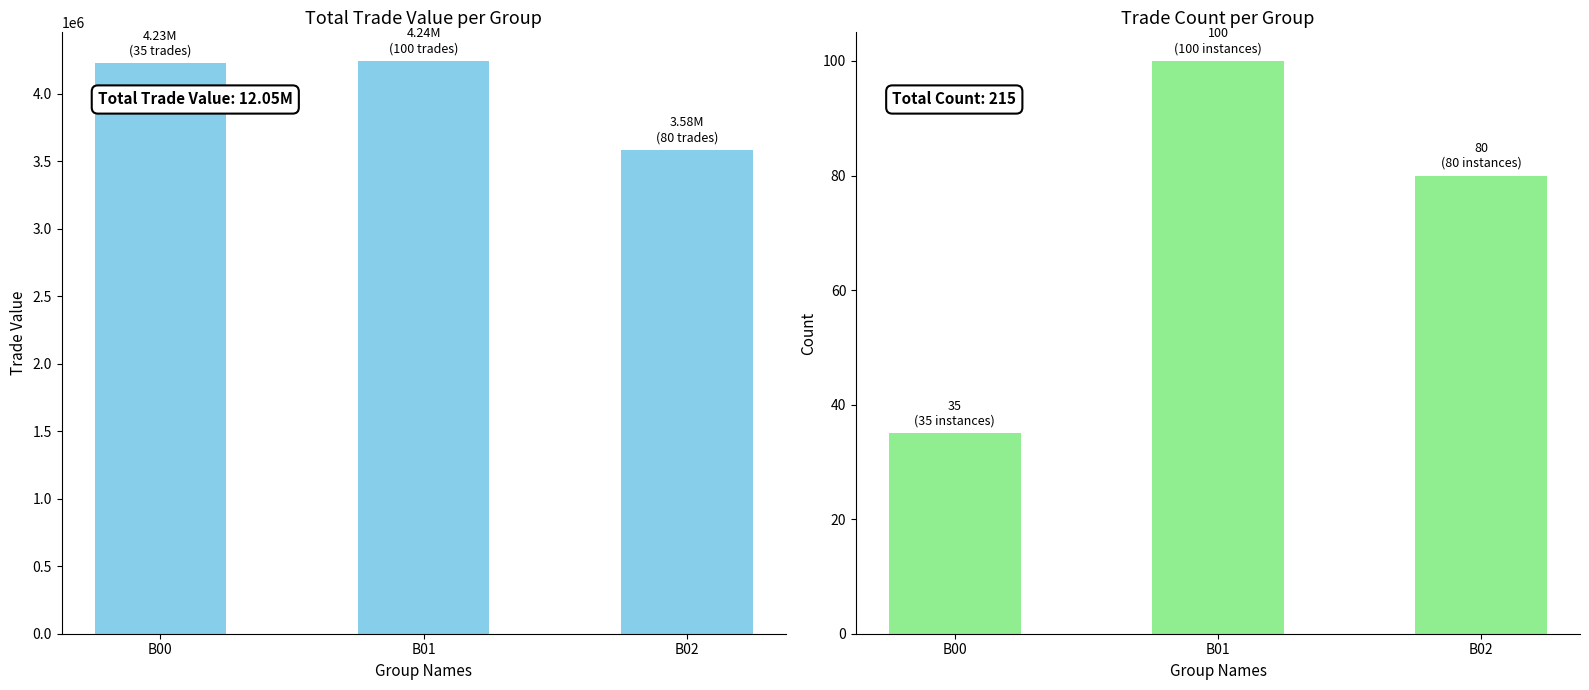

At which category does the chart reach its peak across all series?

B01